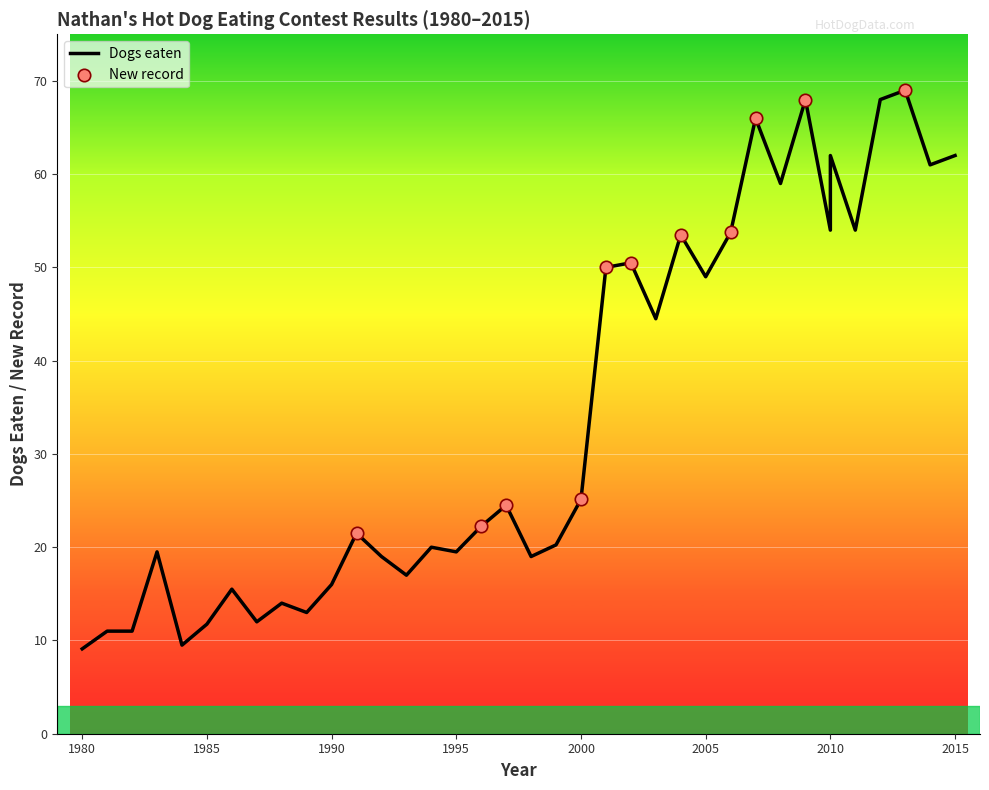

Between 2007 and 1980, which is larger?

2007